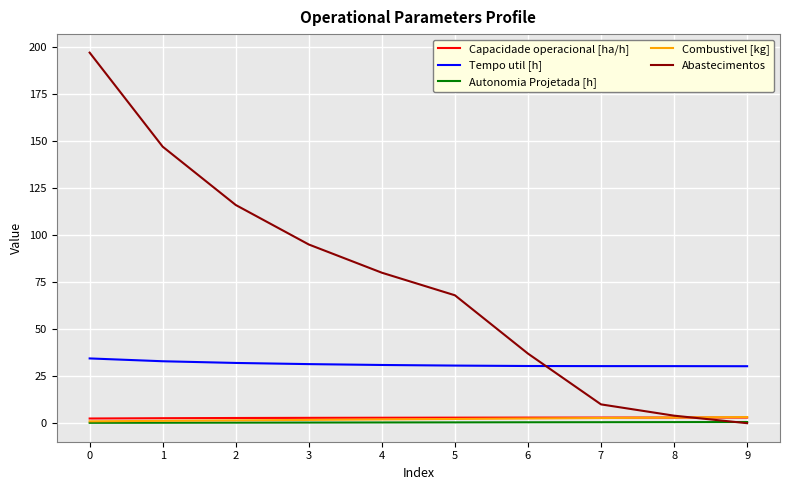

What is the average value of the Combustivel [kg] series?

2.1